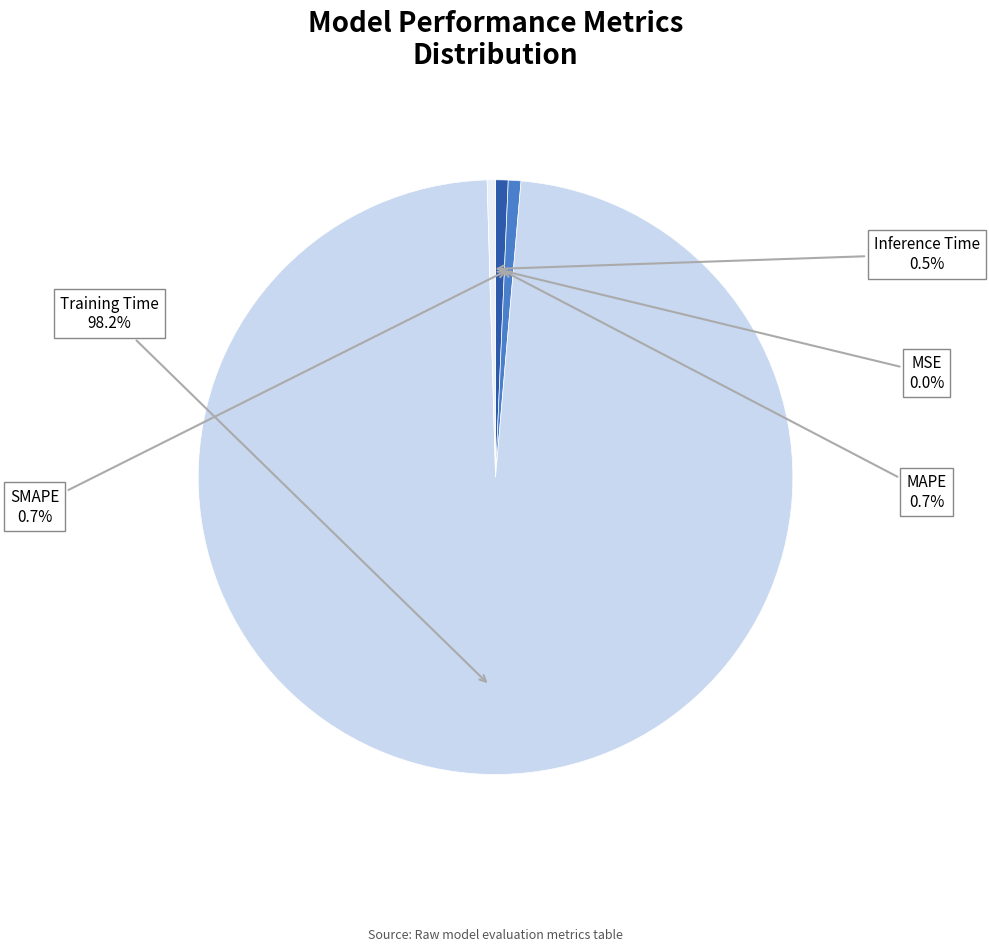

Do Inference Time and Training Time together represent more than half of the pie?

Yes